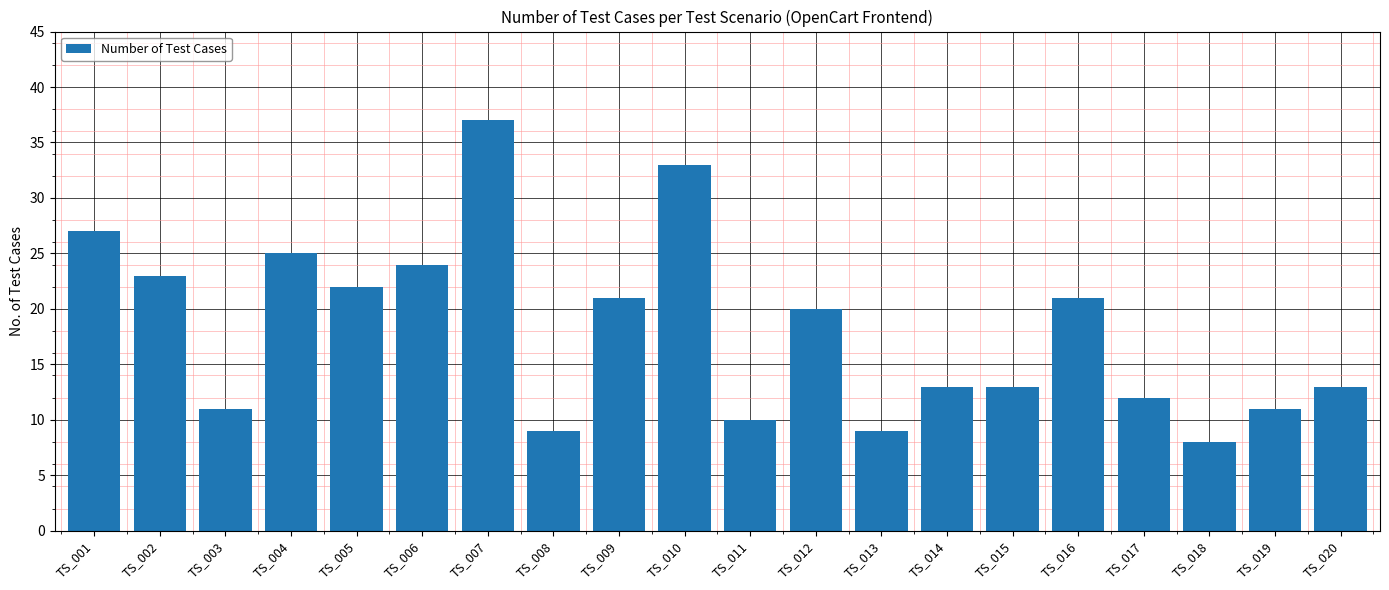

What is the difference between the maximum and minimum values?

29